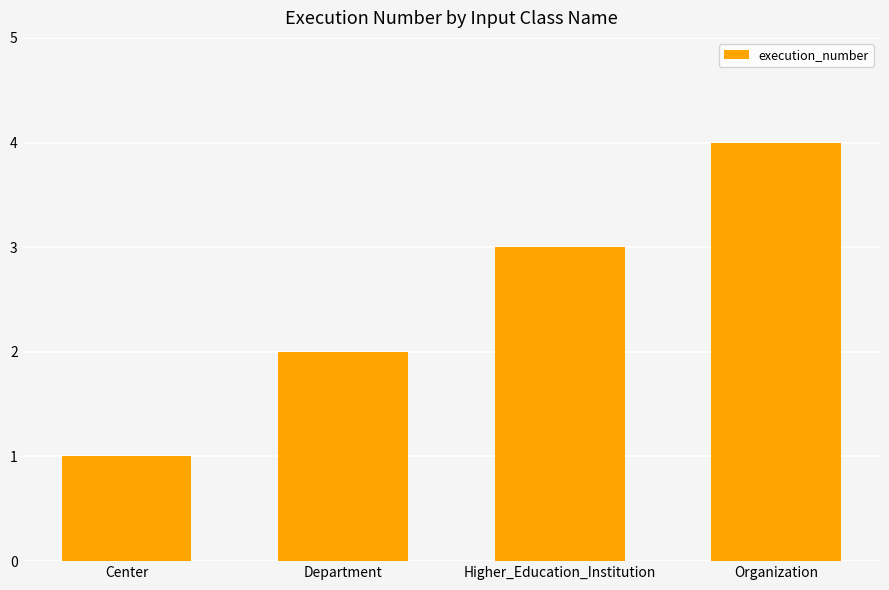

Does the chart contain stacked bars?

No